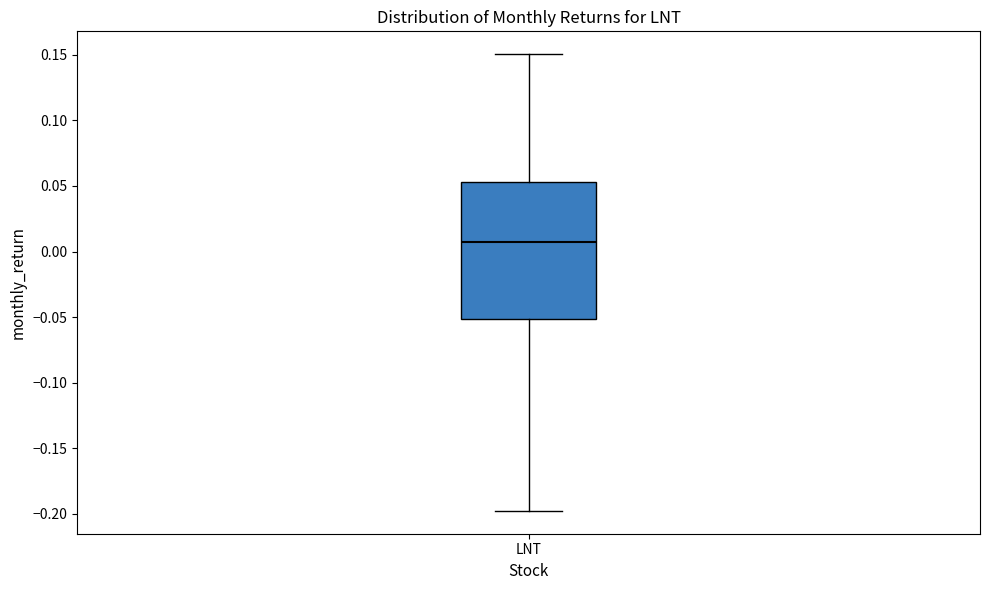

Where is the upper edge of the box for LNT on the y-axis? The values are not printed on the chart, so give them approximately, as read against the axis.

0.055